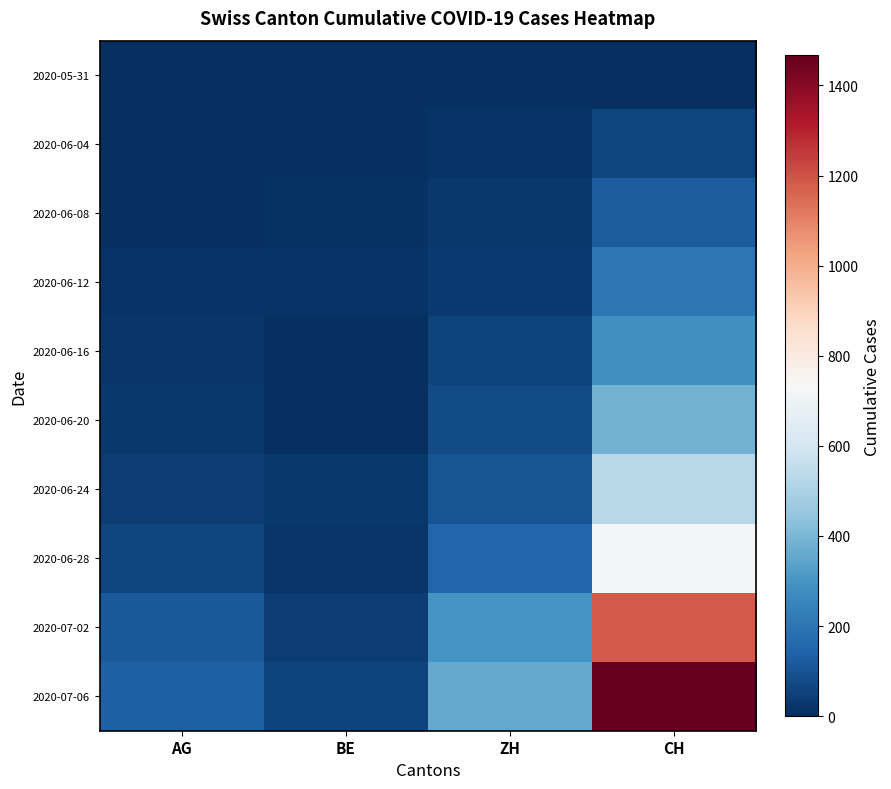

What is the spread (max minus min) of values at BE?

52